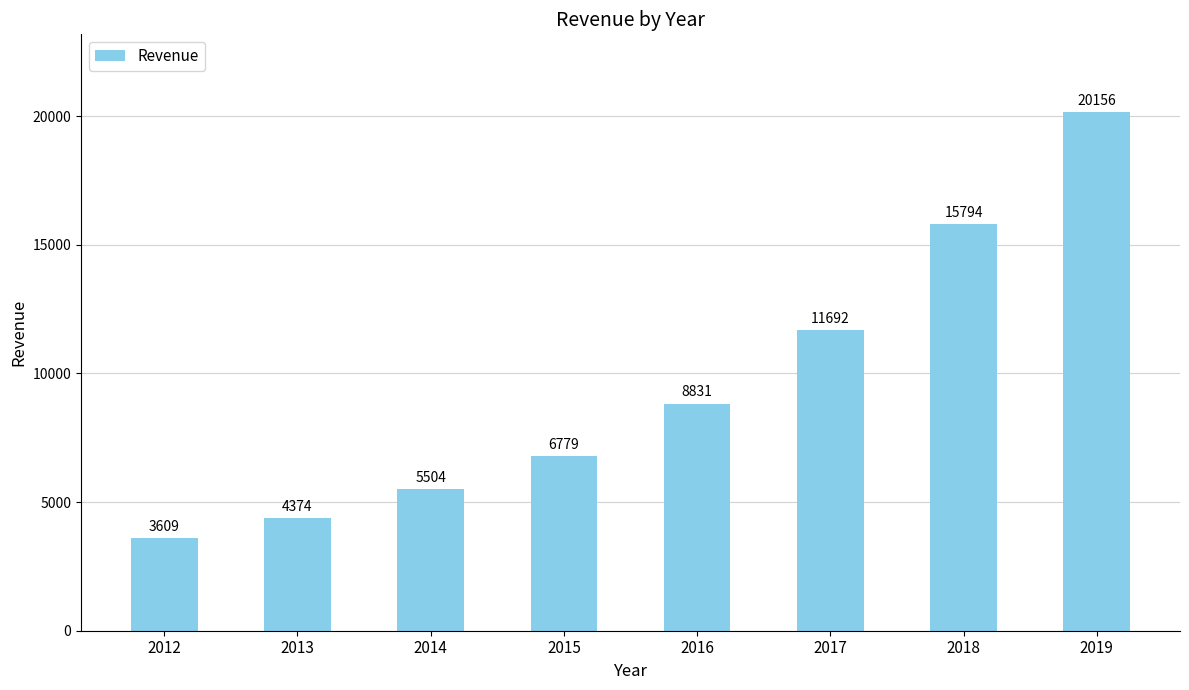

What is the value of the 6th bar from the left?

11692